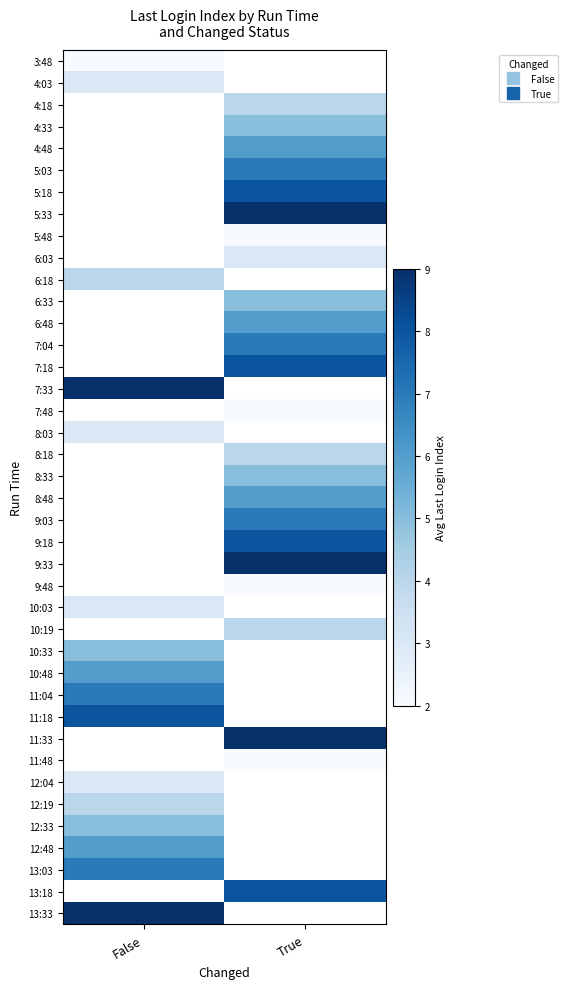

How many categories are shown in the chart?

2